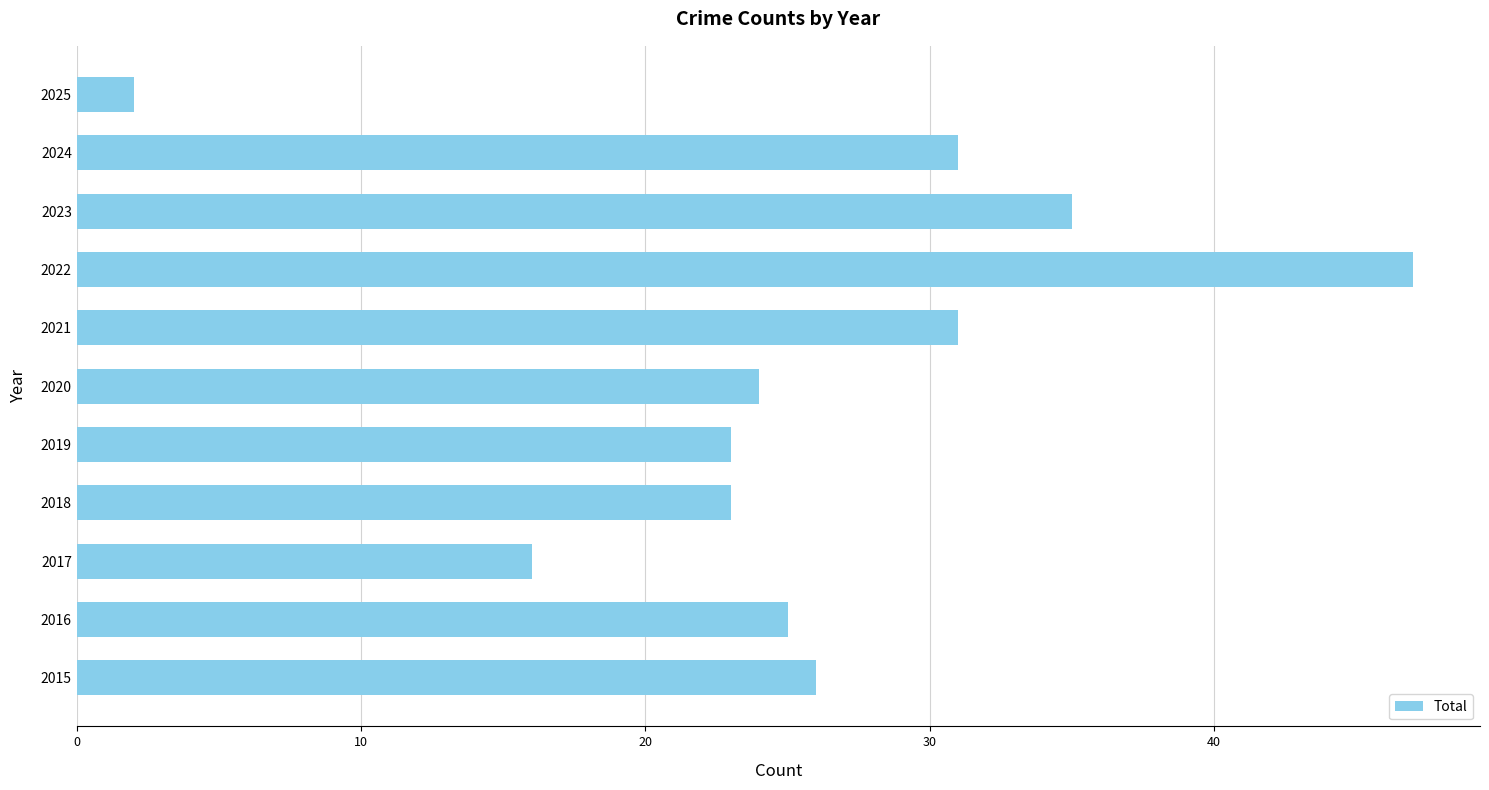

What is the sum of all values?

283